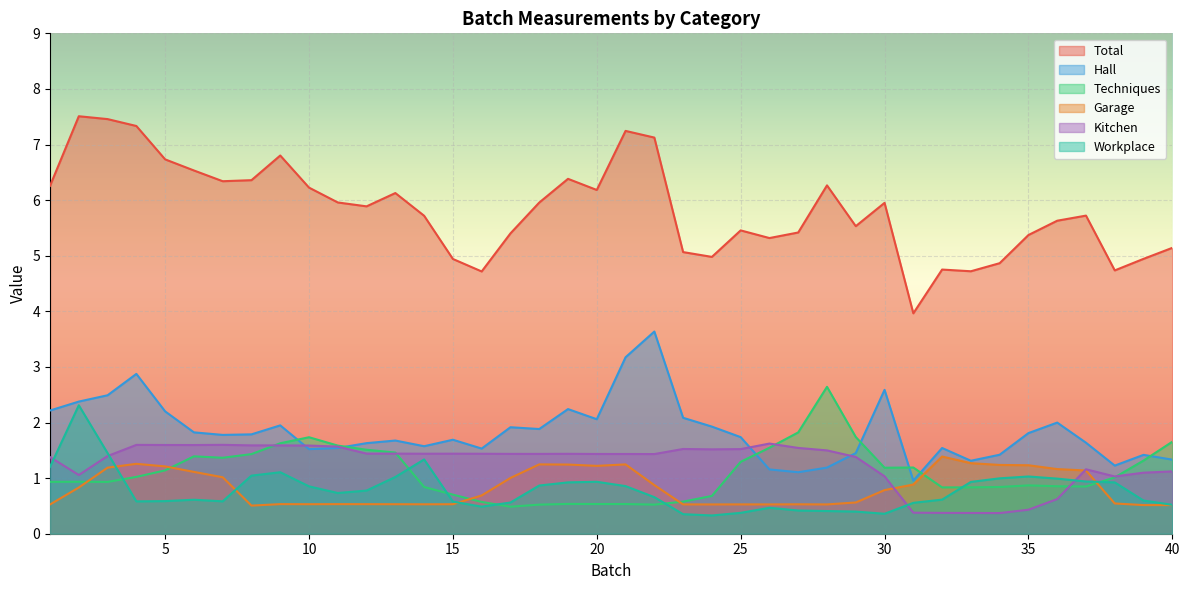

Reading left to right, list all the values displayed in this chart.

Total: 1=6.3	2=7.5	3=7.5	4=7.3	5=6.7	6=6.5	7=6.3	8=6.4	9=6.8	10=6.2	11=6.0	12=5.9	13=6.1	14=5.7	15=4.9	16=4.7	17=5.4	18=6.0	19=6.4	20=6.2	21=7.2	22=7.1	23=5.1	24=5.0	25=5.5	26=5.3	27=5.4	28=6.3	29=5.5	30=6.0	31=4.0	32=4.8	33=4.7	34=4.9	35=5.4	36=5.6	37=5.7	38=4.7	39=4.9	40=5.1
Hall: 1=2.2	2=2.4	3=2.5	4=2.9	5=2.2	6=1.8	7=1.8	8=1.8	9=1.9	10=1.5	11=1.5	12=1.6	13=1.7	14=1.6	15=1.7	16=1.5	17=1.9	18=1.9	19=2.2	20=2.1	21=3.2	22=3.6	23=2.1	24=1.9	25=1.7	26=1.2	27=1.1	28=1.2	29=1.5	30=2.6	31=1.0	32=1.5	33=1.3	34=1.4	35=1.8	36=2.0	37=1.6	38=1.2	39=1.4	40=1.3
Techniques: 1=0.9	2=0.9	3=0.9	4=1.0	5=1.1	6=1.4	7=1.4	8=1.4	9=1.6	10=1.7	11=1.6	12=1.5	13=1.5	14=0.8	15=0.7	16=0.6	17=0.5	18=0.5	19=0.5	20=0.5	21=0.5	22=0.5	23=0.6	24=0.7	25=1.3	26=1.5	27=1.8	28=2.6	29=1.7	30=1.2	31=1.2	32=0.8	33=0.8	34=0.8	35=0.9	36=0.9	37=0.8	38=1.0	39=1.3	40=1.7
Garage: 1=0.5	2=0.8	3=1.2	4=1.3	5=1.2	6=1.1	7=1.0	8=0.5	9=0.5	10=0.5	11=0.5	12=0.5	13=0.5	14=0.5	15=0.5	16=0.7	17=1.0	18=1.2	19=1.2	20=1.2	21=1.2	22=0.9	23=0.5	24=0.5	25=0.5	26=0.5	27=0.5	28=0.5	29=0.6	30=0.8	31=0.9	32=1.4	33=1.3	34=1.2	35=1.2	36=1.2	37=1.1	38=0.5	39=0.5	40=0.5
Kitchen: 1=1.4	2=1.1	3=1.4	4=1.6	5=1.6	6=1.6	7=1.6	8=1.6	9=1.6	10=1.6	11=1.6	12=1.4	13=1.4	14=1.4	15=1.4	16=1.4	17=1.4	18=1.4	19=1.4	20=1.4	21=1.4	22=1.4	23=1.5	24=1.5	25=1.5	26=1.6	27=1.5	28=1.5	29=1.4	30=1.0	31=0.4	32=0.4	33=0.4	34=0.4	35=0.4	36=0.6	37=1.2	38=1.0	39=1.1	40=1.1
Workplace: 1=1.2	2=2.3	3=1.4	4=0.6	5=0.6	6=0.6	7=0.6	8=1.0	9=1.1	10=0.9	11=0.7	12=0.8	13=1.0	14=1.3	15=0.6	16=0.5	17=0.6	18=0.9	19=0.9	20=0.9	21=0.9	22=0.7	23=0.4	24=0.3	25=0.4	26=0.5	27=0.4	28=0.4	29=0.4	30=0.4	31=0.6	32=0.6	33=0.9	34=1.0	35=1.0	36=1.0	37=0.9	38=0.9	39=0.6	40=0.5